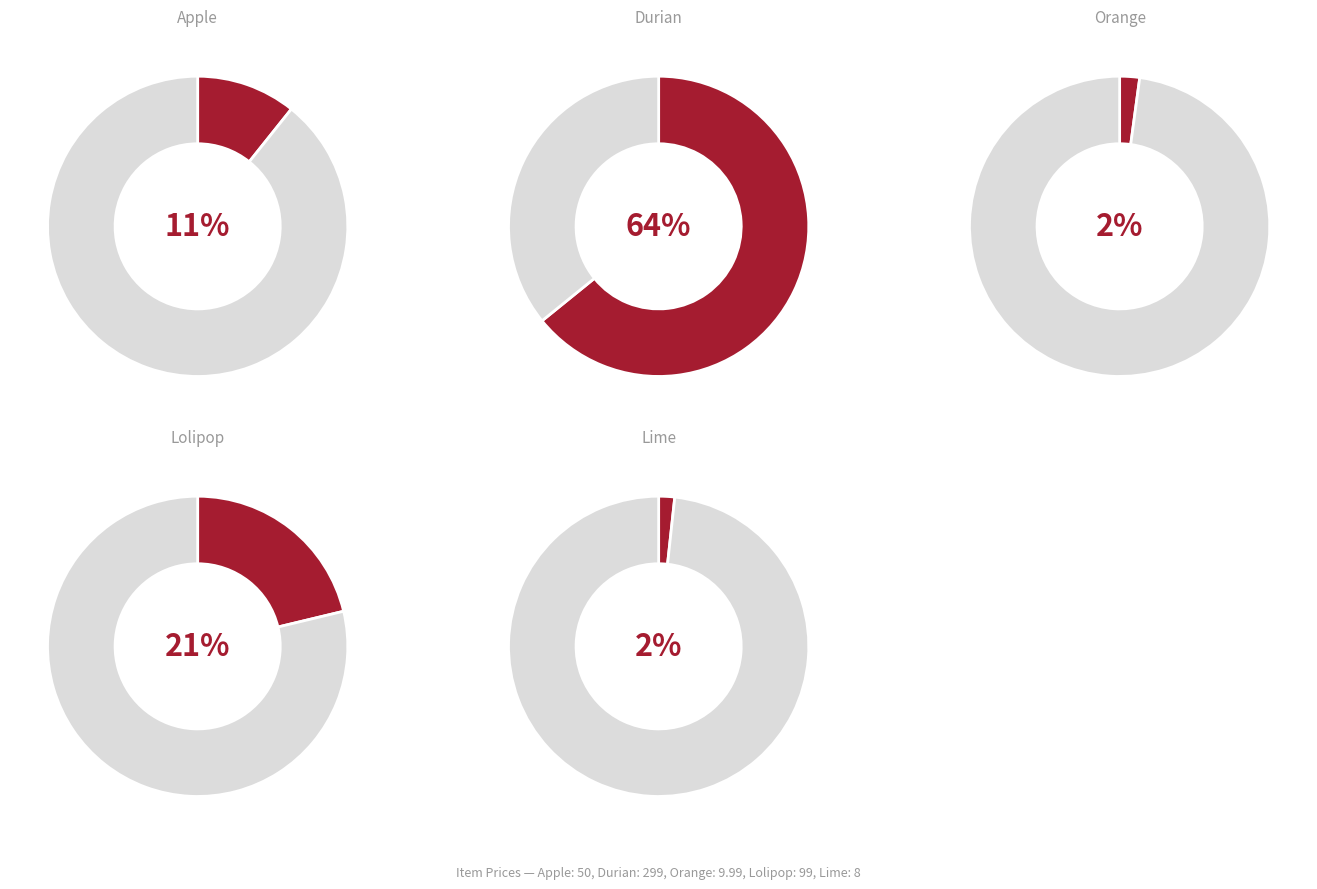

Which slice is the smallest?

Lime